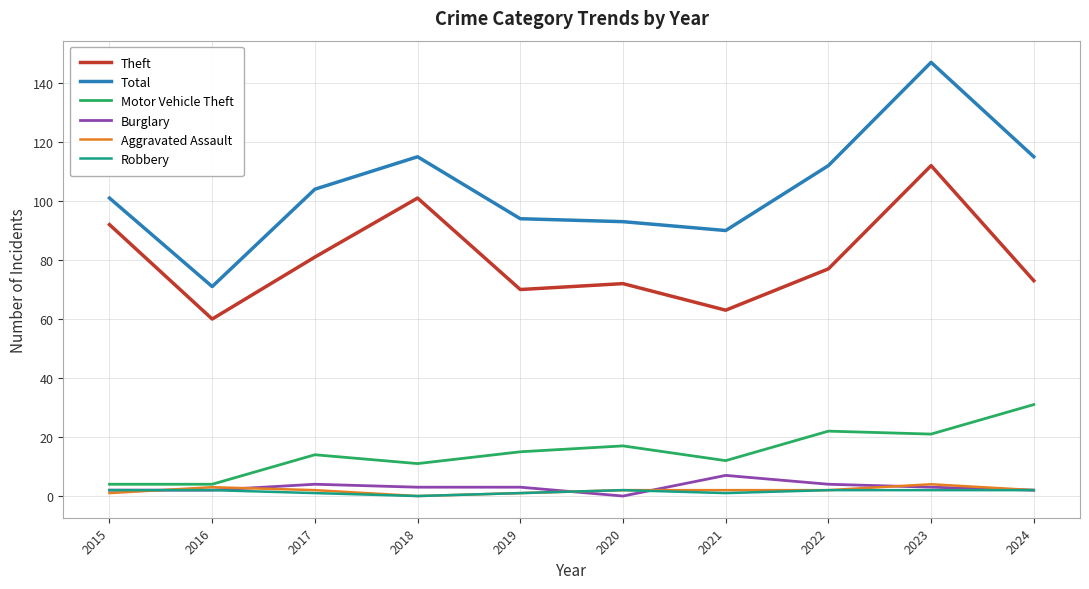

Where is Motor Vehicle Theft nearest to the value 17?

2020